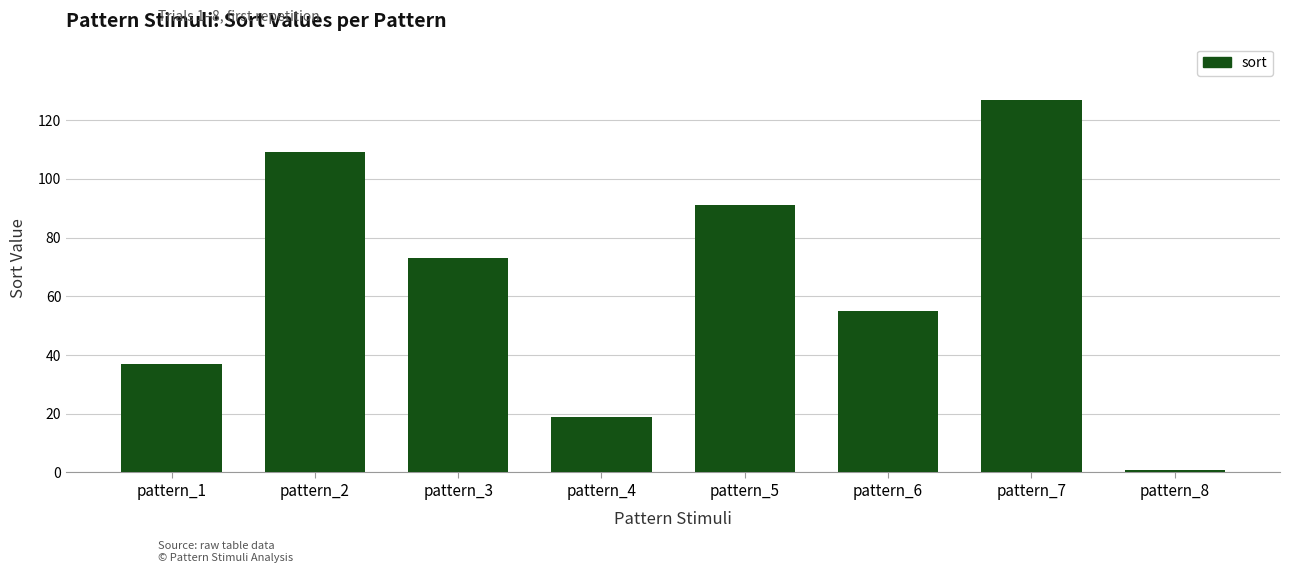

Reading left to right, list all the values displayed in this chart.

37	109	73	19	91	55	127	1